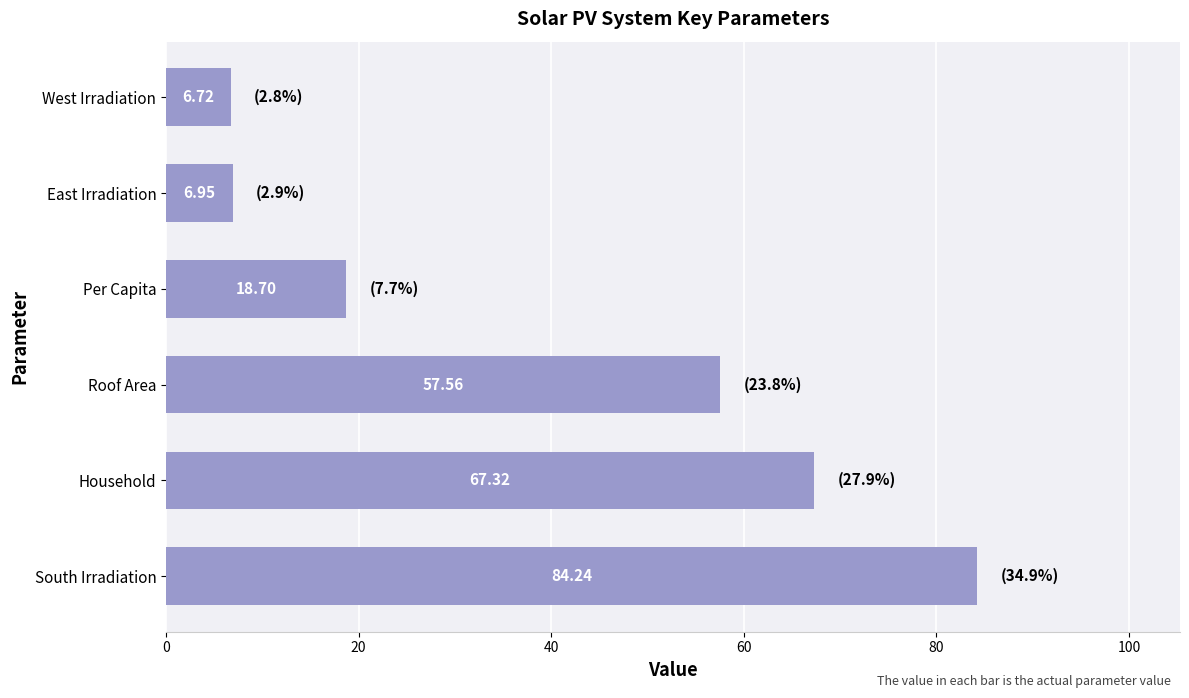

Where is the data nearest to the value 45?

Roof Area